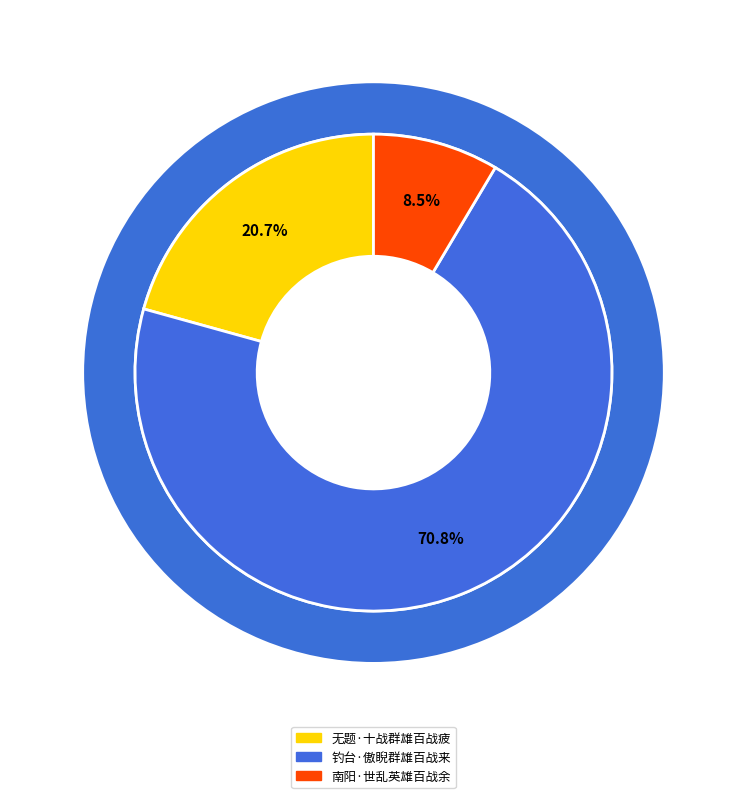

How many segments does this pie chart have?

3